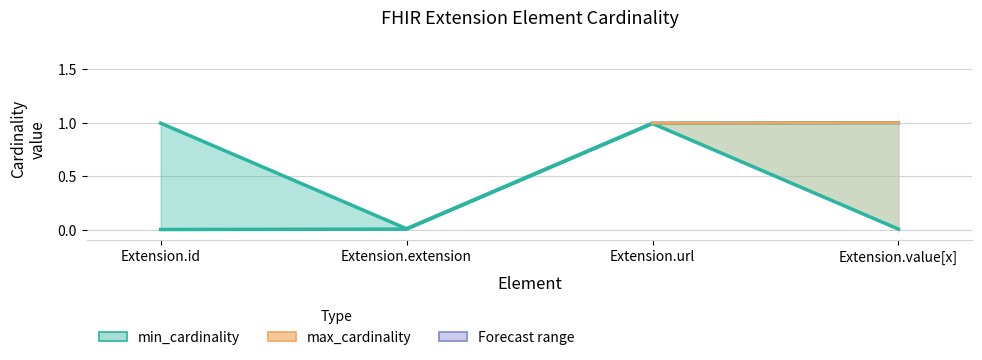

Rank the categories by value from lowest to highest.

Extension.id, Extension.extension, Extension.value[x], Extension.url